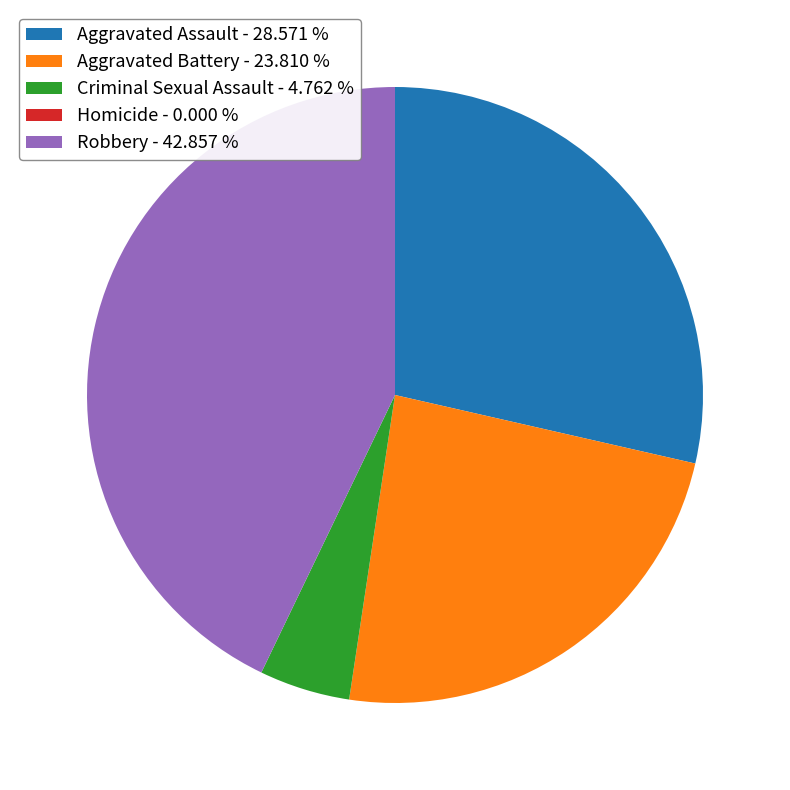

Does any single category account for the majority?

No